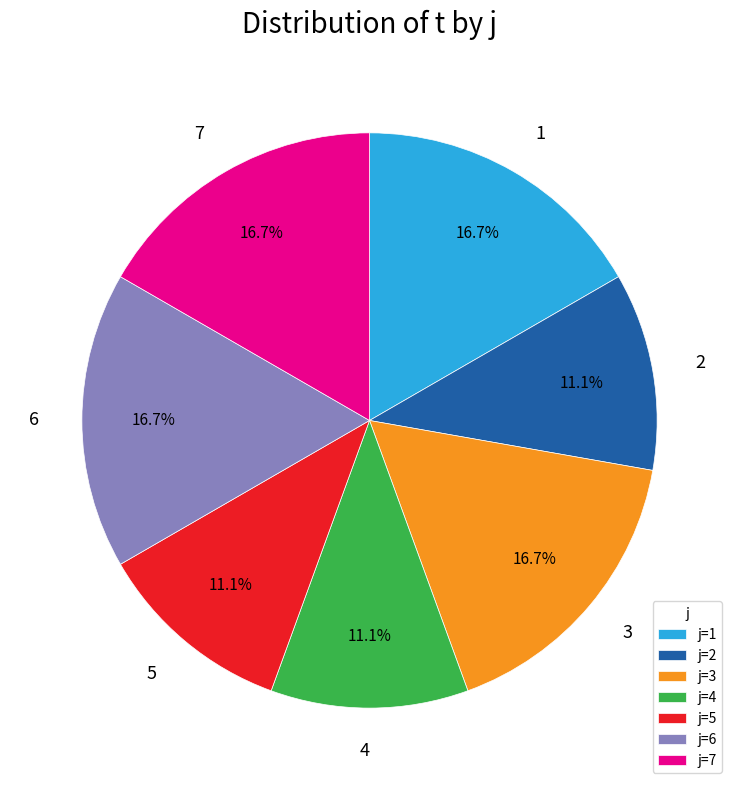

How many segments does this pie chart have?

7